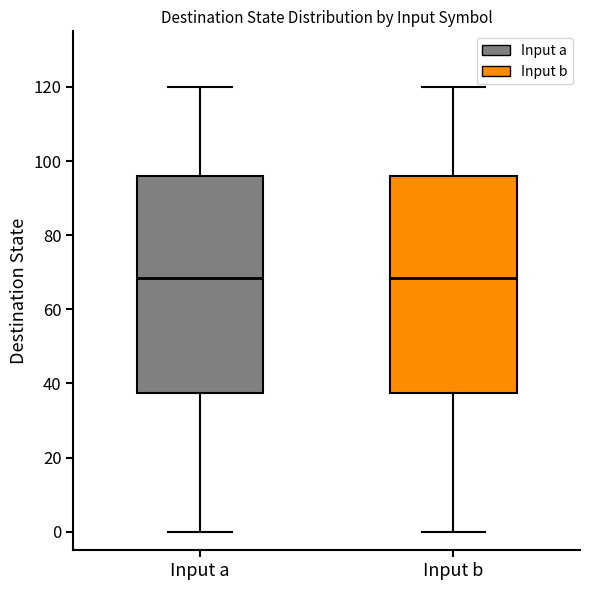

Reading left to right, read every box against the y-axis: the position of its median line, the range the box covers, and the ends of its whiskers. The values are not printed on the chart, so give them approximately, as read against the axis.

Input a: median 68, box 38 to 96, whiskers 0 to 120
Input b: median 68, box 38 to 96, whiskers 0 to 120